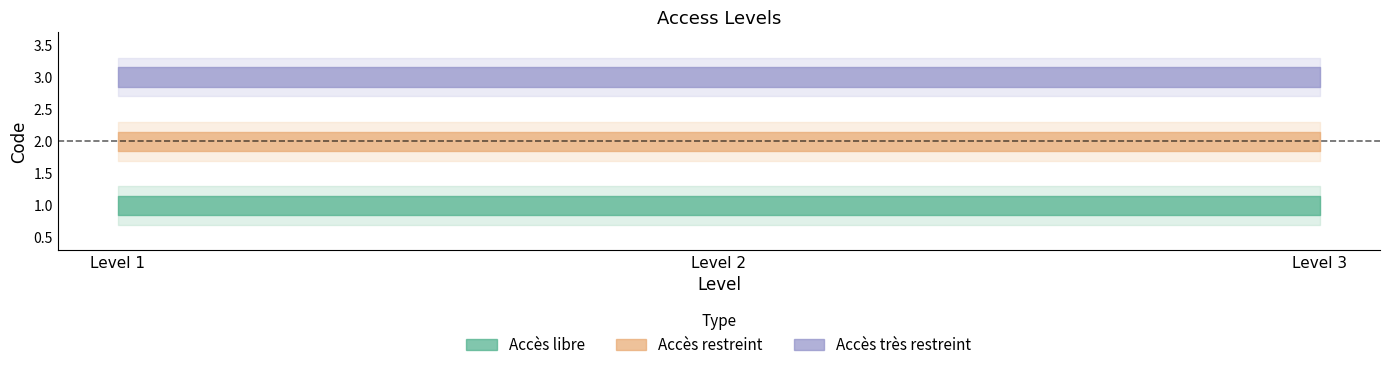

What is the value of the Accès restreint point at the 3rd from the left?

2